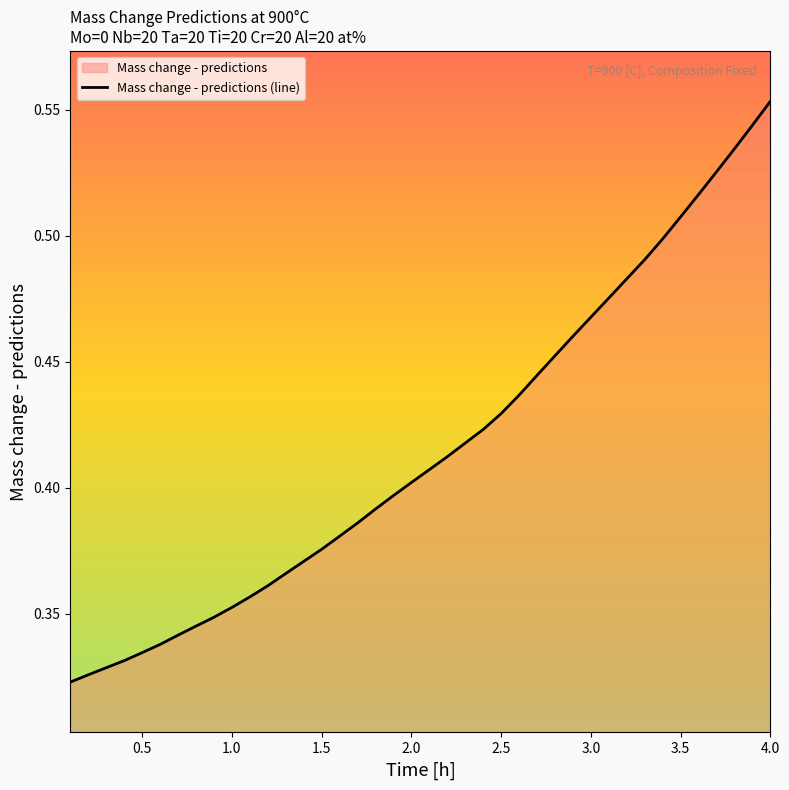

What is the greatest value displayed?

0.6